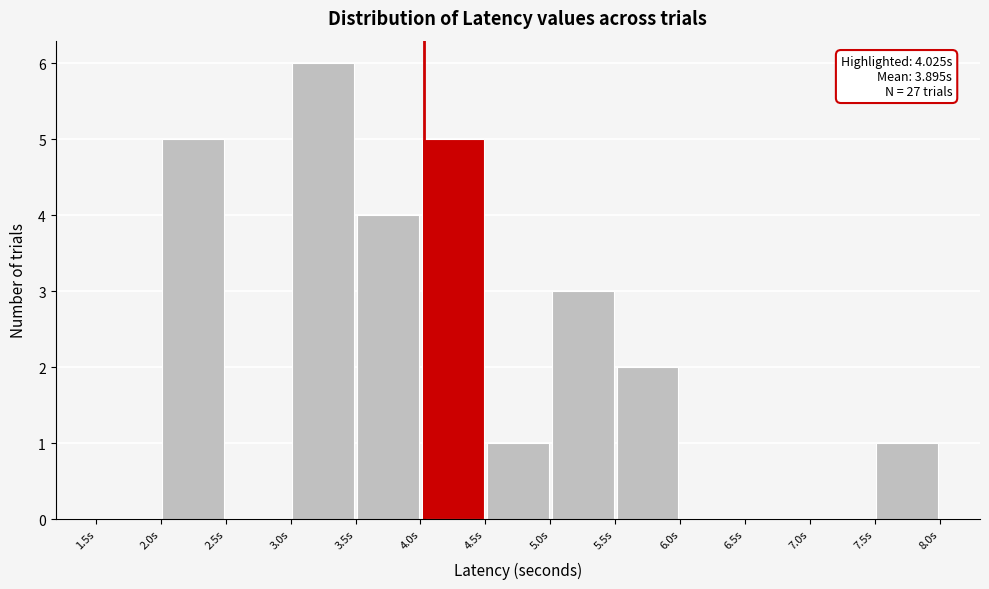

Which range on the x-axis has the tallest bar?

3.0 to 3.5